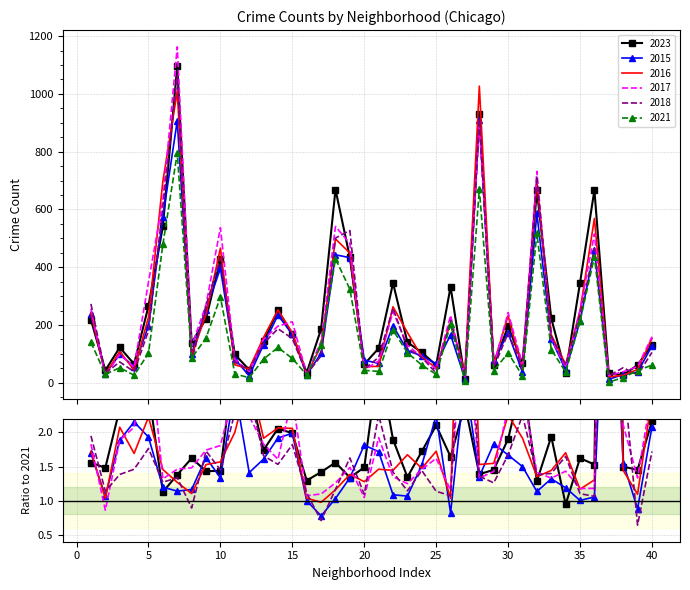

How many data points does each series have?

40